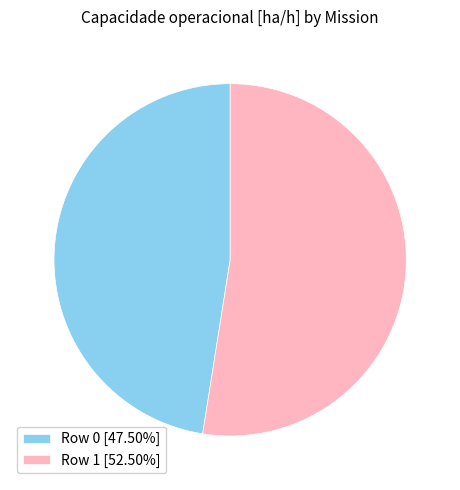

Is there any slice that represents more than half of the pie?

Yes